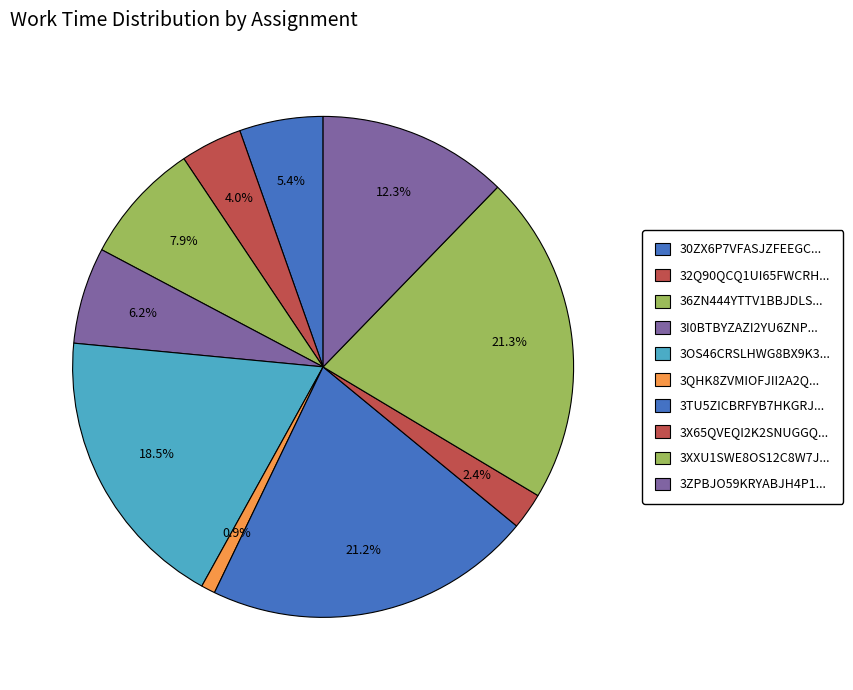

Count the number of slices in the pie.

10